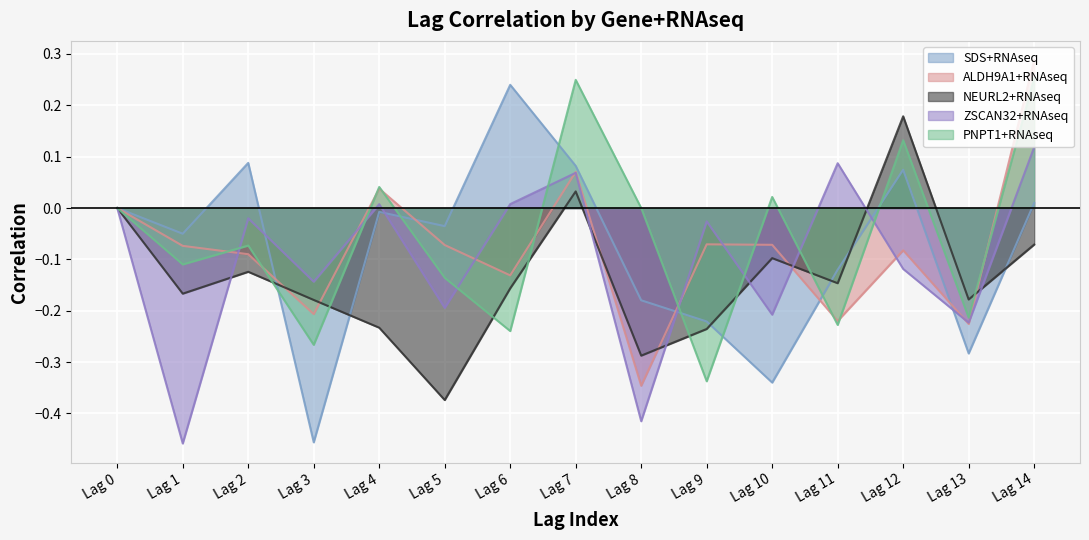

At Lag 8, list the series in order from smallest to largest.

ZSCAN32+RNAseq, ALDH9A1+RNAseq, NEURL2+RNAseq, SDS+RNAseq, PNPT1+RNAseq